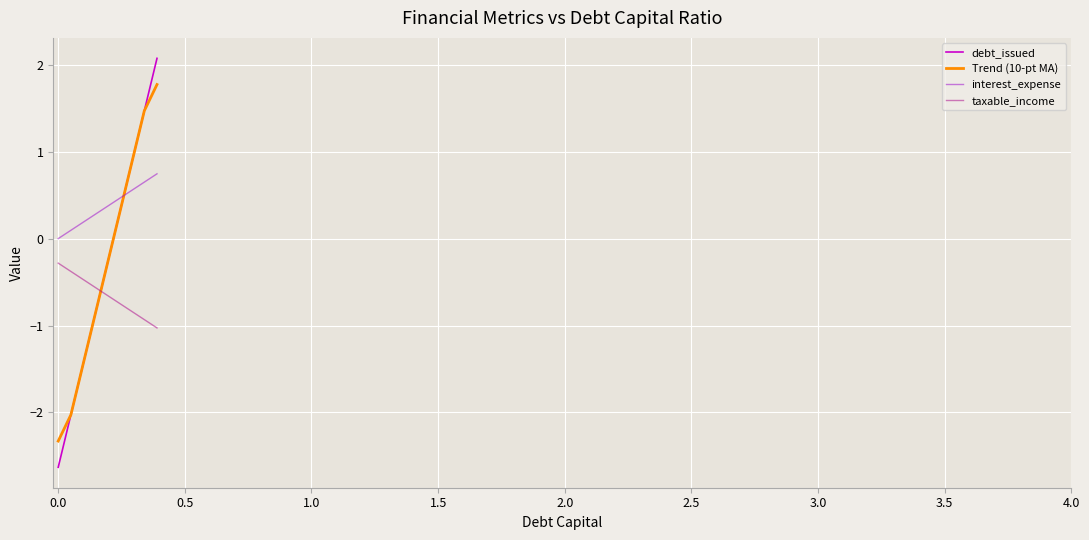

True or false: Trend (10-pt MA) and taxable_income cross at least once.

True